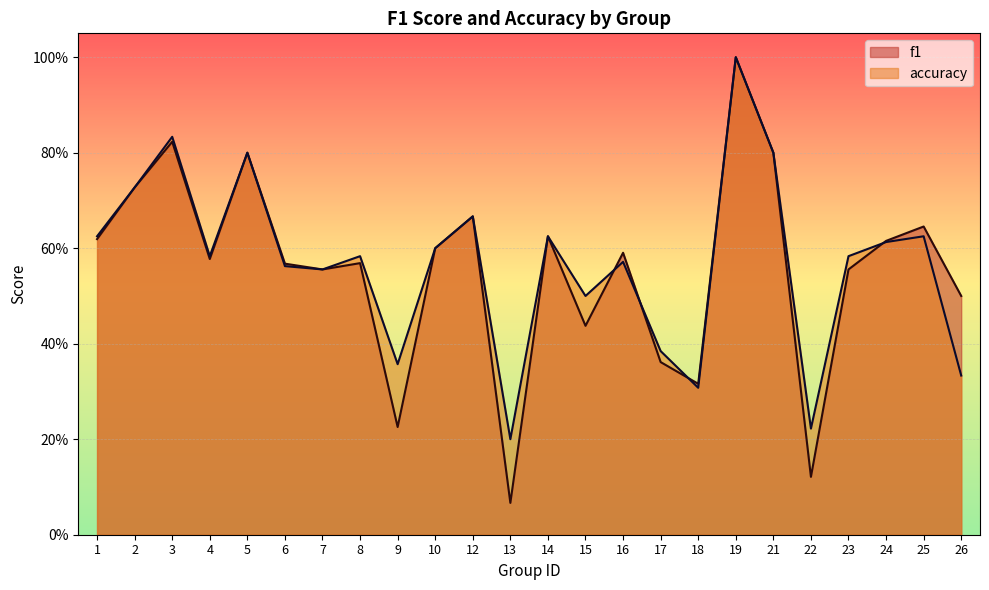

Which series ends up on top after the final intersection of f1 and accuracy?

f1